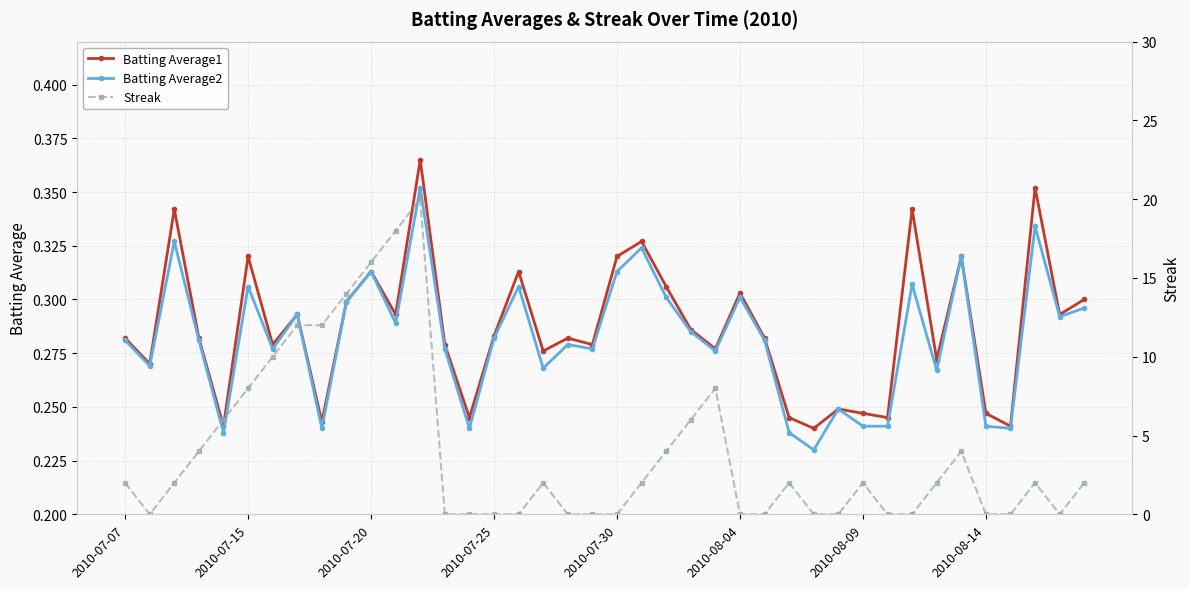

How many data points does each series have?

40